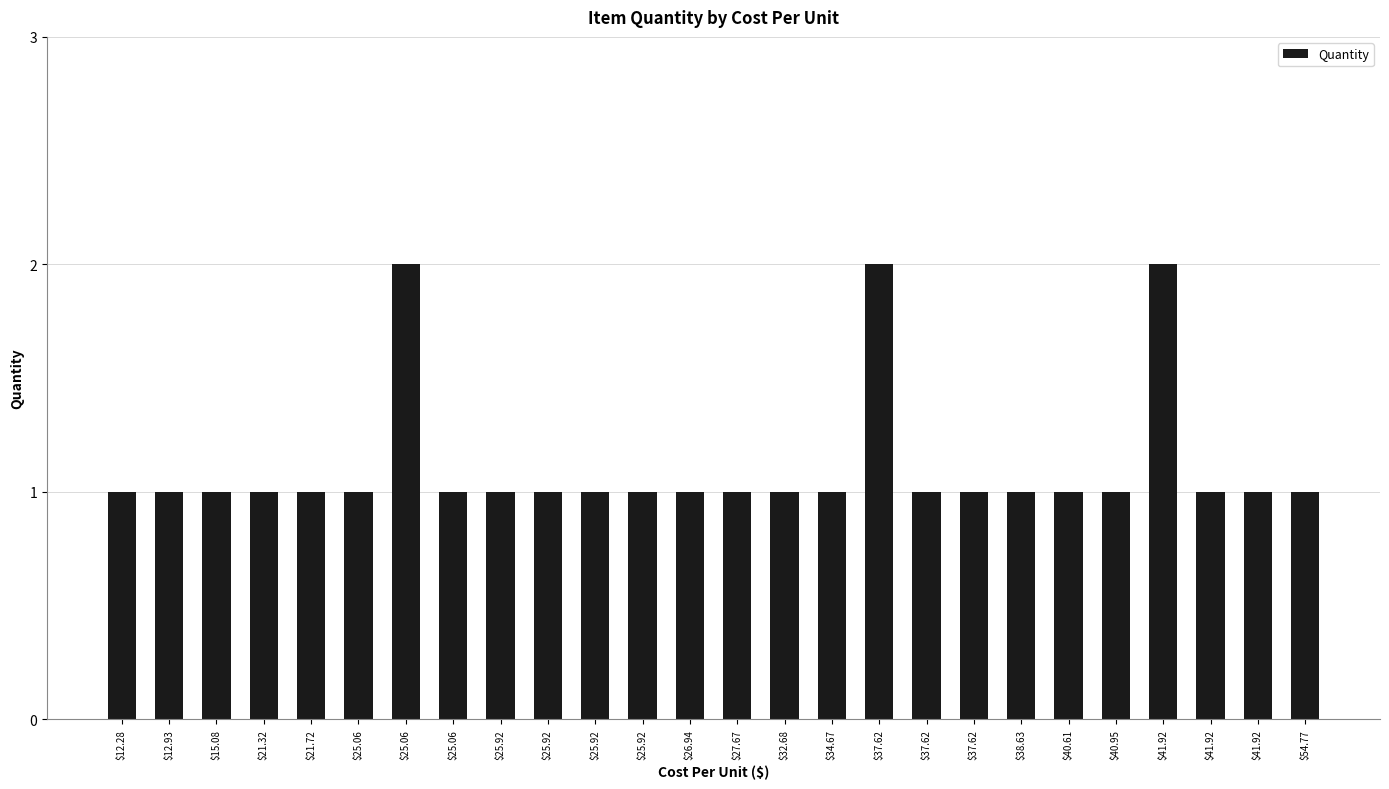

How many categories are shown in the chart?

26